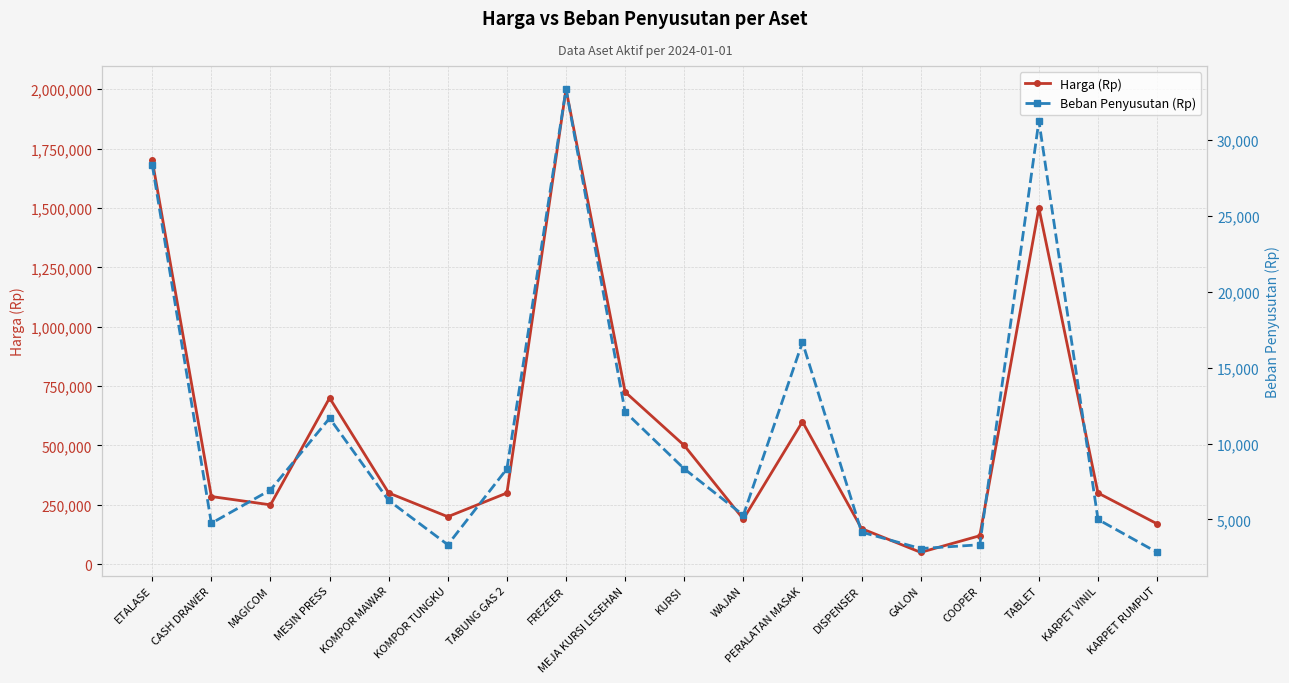

How many categories are shown in the chart?

18